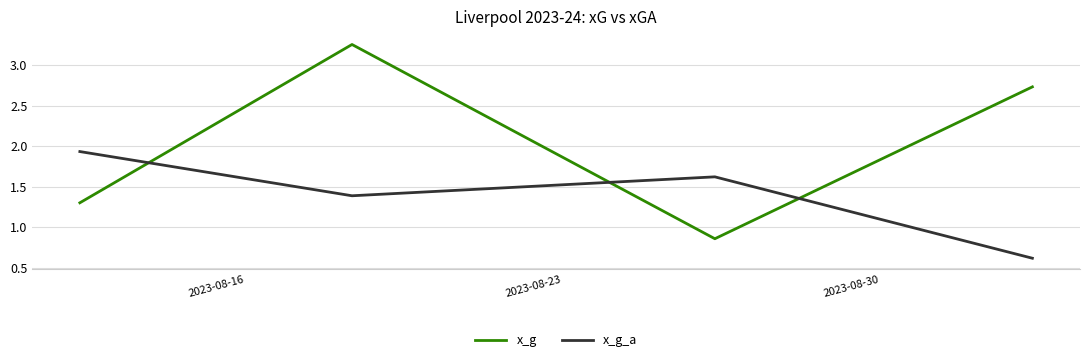

At how many categories does at least one series exceed 2?

2